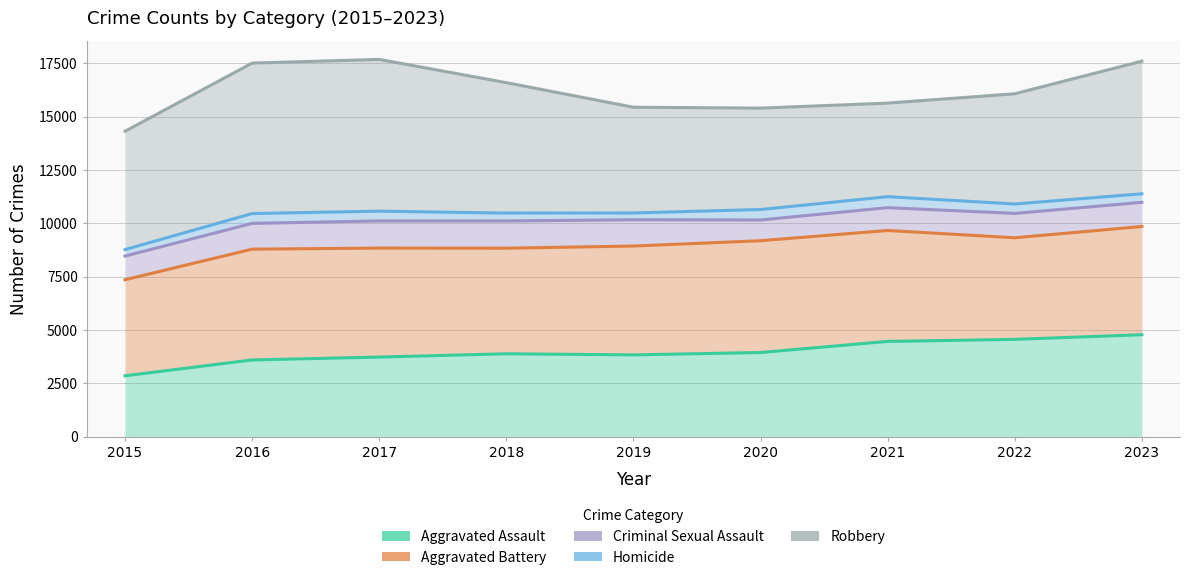

What is the difference between the second highest and second lowest values in the Robbery series?

2201